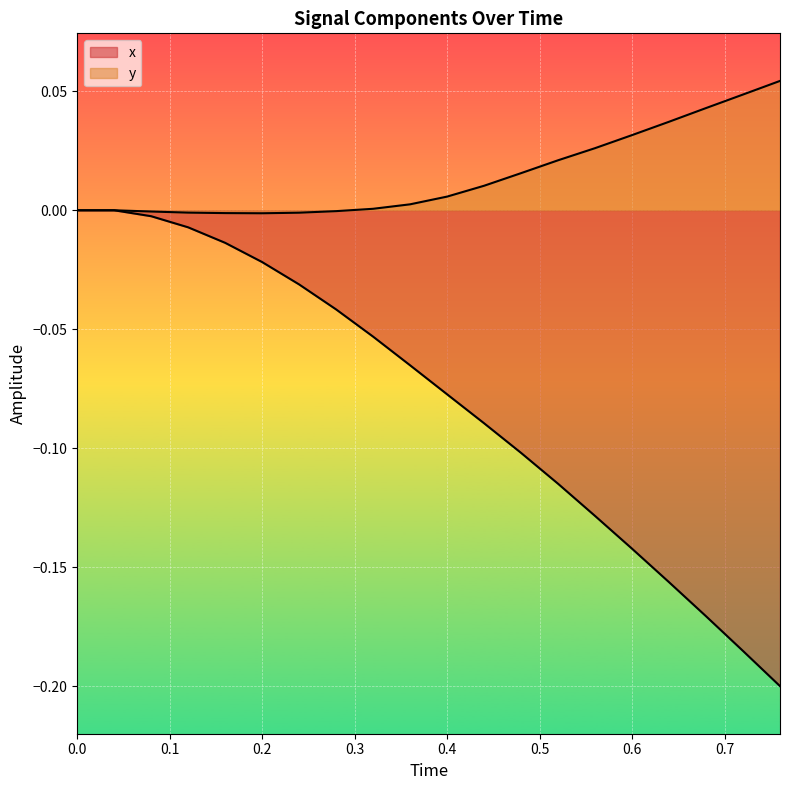

How many lines are shown in the chart?

2